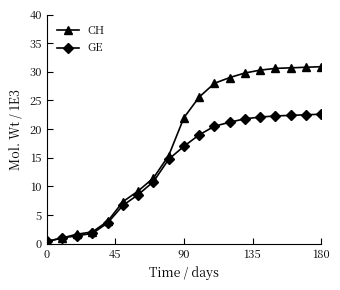

What is the value of the CH point at the 9th from the left?

15.4